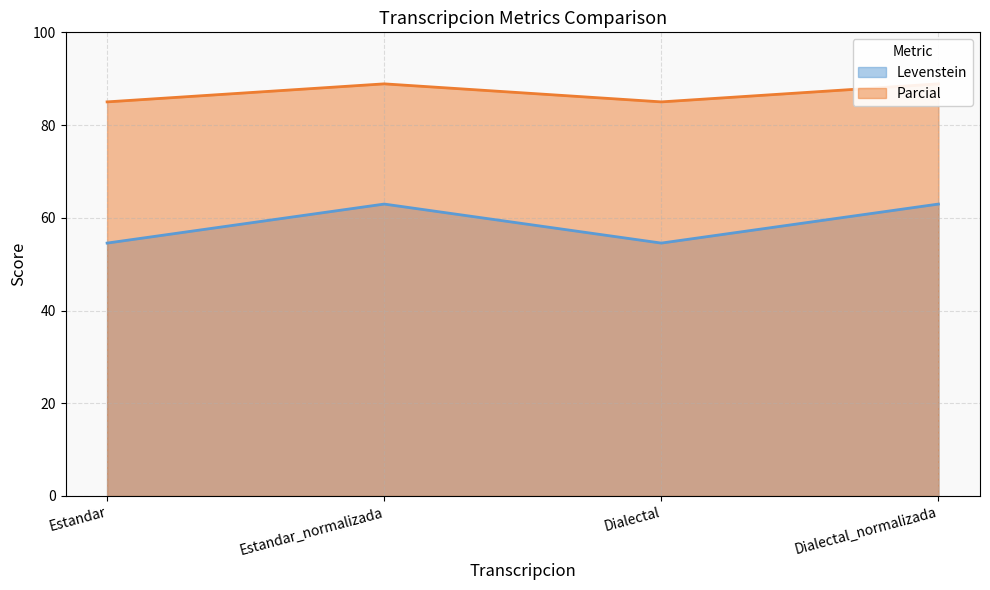

True or false: Parcial and Levenstein cross at least once.

False